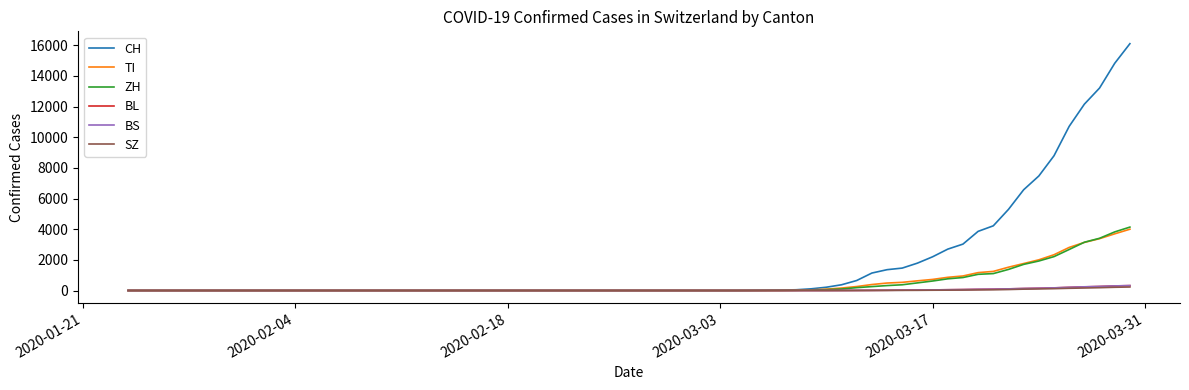

What is the maximum value for ZH?

4138